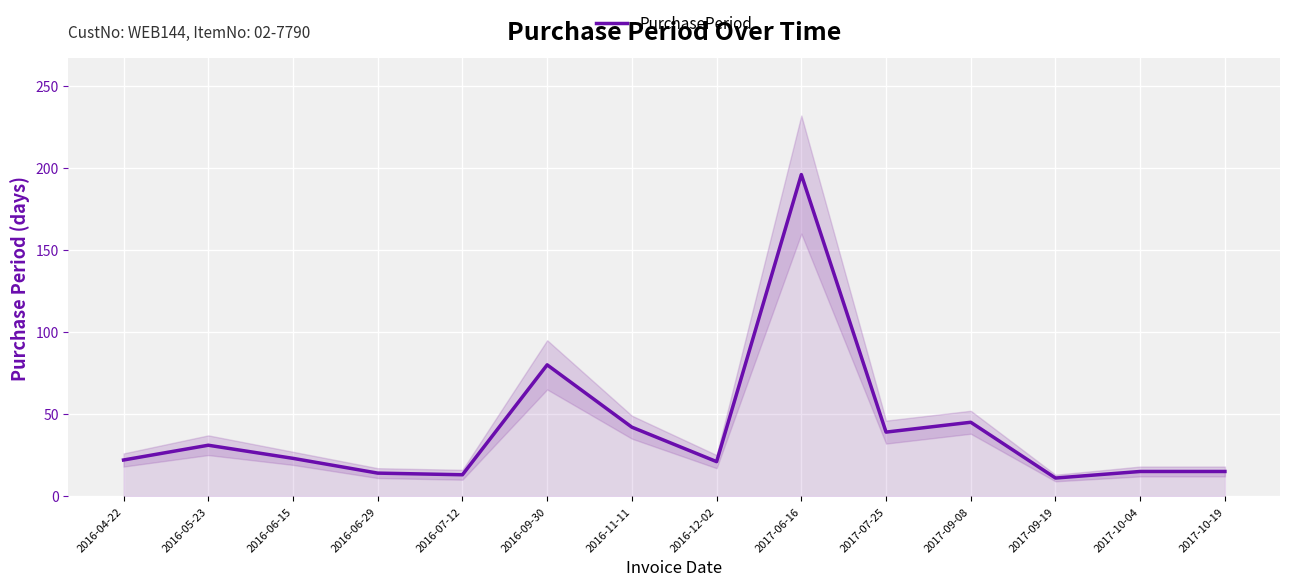

List the labels in order of value, smallest first.

2017-09-19, 2016-07-12, 2016-06-29, 2017-10-04, 2017-10-19, 2016-12-02, 2016-04-22, 2016-06-15, 2016-05-23, 2017-07-25, 2016-11-11, 2017-09-08, 2016-09-30, 2017-06-16